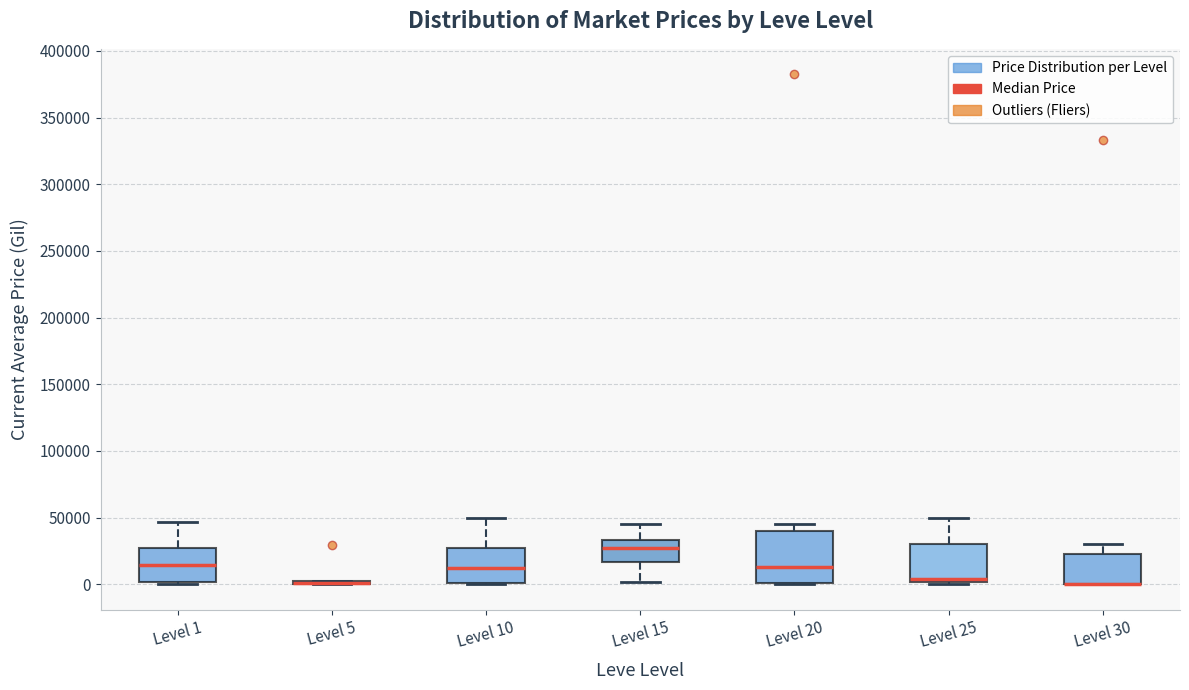

Reading left to right, read every box against the y-axis: the position of its median line, the range the box covers, and the ends of its whiskers. The values are not printed on the chart, so give them approximately, as read against the axis.

Level 1: median 15000, box 0 to 25000, whiskers 0 (just below the box's lower edge) to 45000
Level 5: box collapsed to a line at 0, whiskers 0 to 5000
Level 10: median 15000, box 0 to 30000, whiskers 0 to 50000
Level 15: median 30000, box 15000 to 35000, whiskers 0 to 45000
Level 20: median 15000, box 0 to 40000, whiskers 0 to 45000
Level 25: median 5000, box 0 to 30000, whiskers 0 (just below the box's lower edge) to 50000
Level 30: median 0 (drawn on the box's lower edge), box 0 to 25000, whiskers 0 to 30000